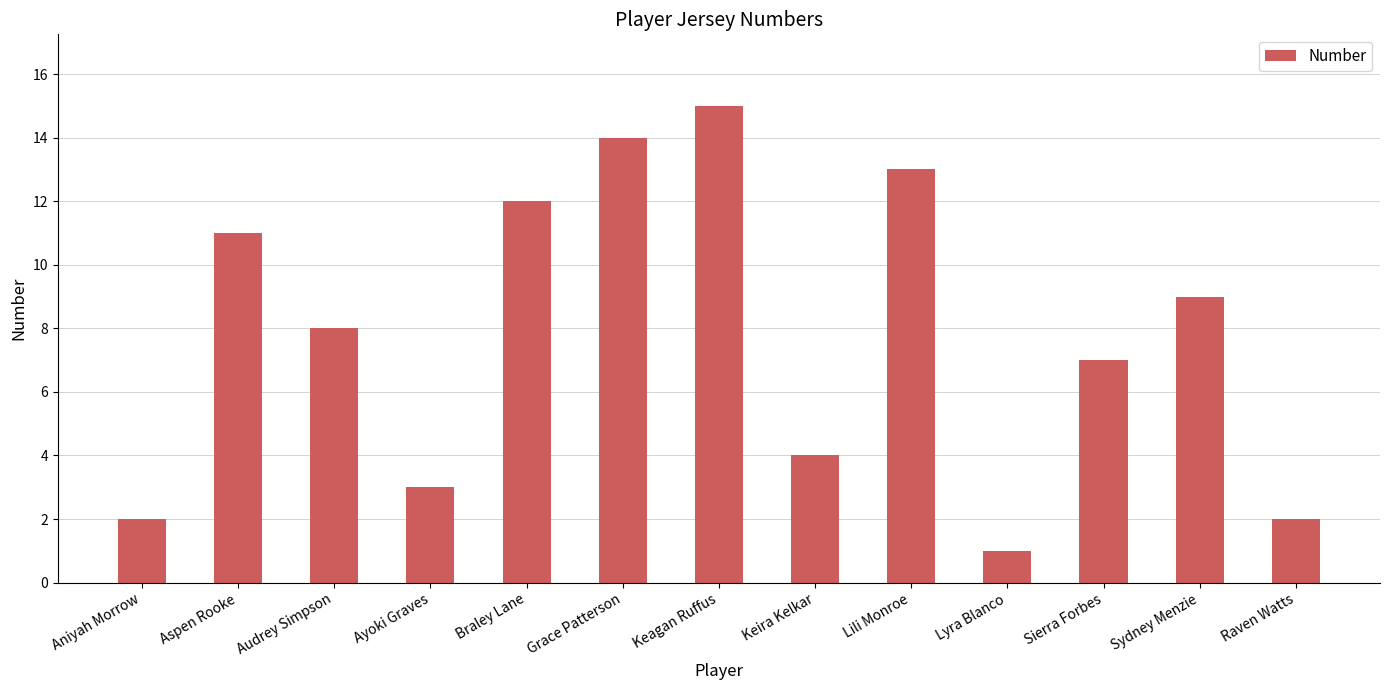

What is the difference between the maximum and minimum values?

14